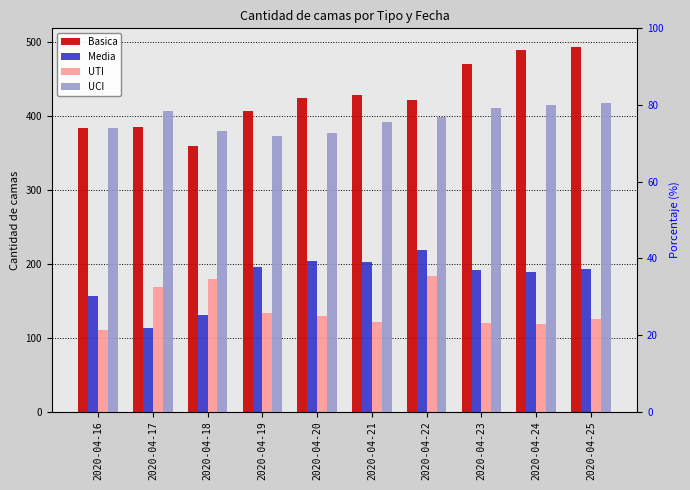

What are all the series names shown in the legend?

Basica, Media, UTI, UCI